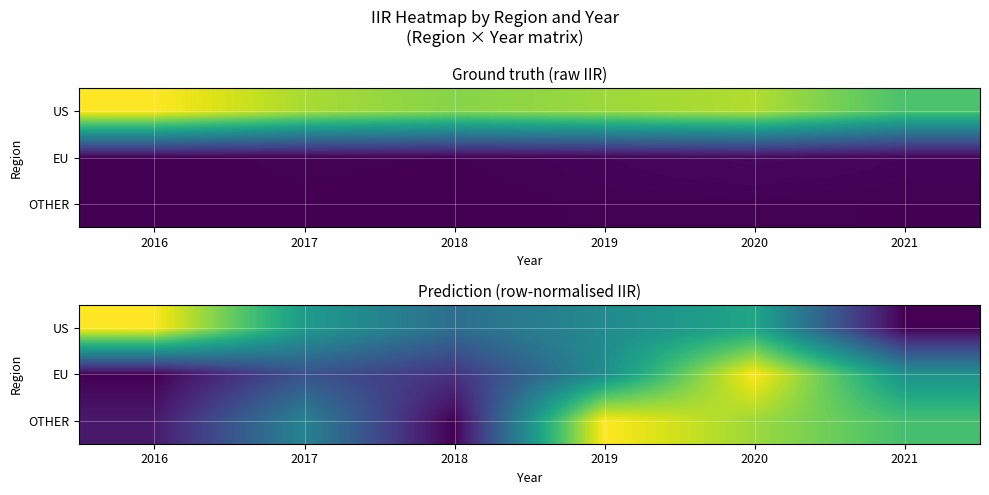

Which category has the lowest value across all series?

2021